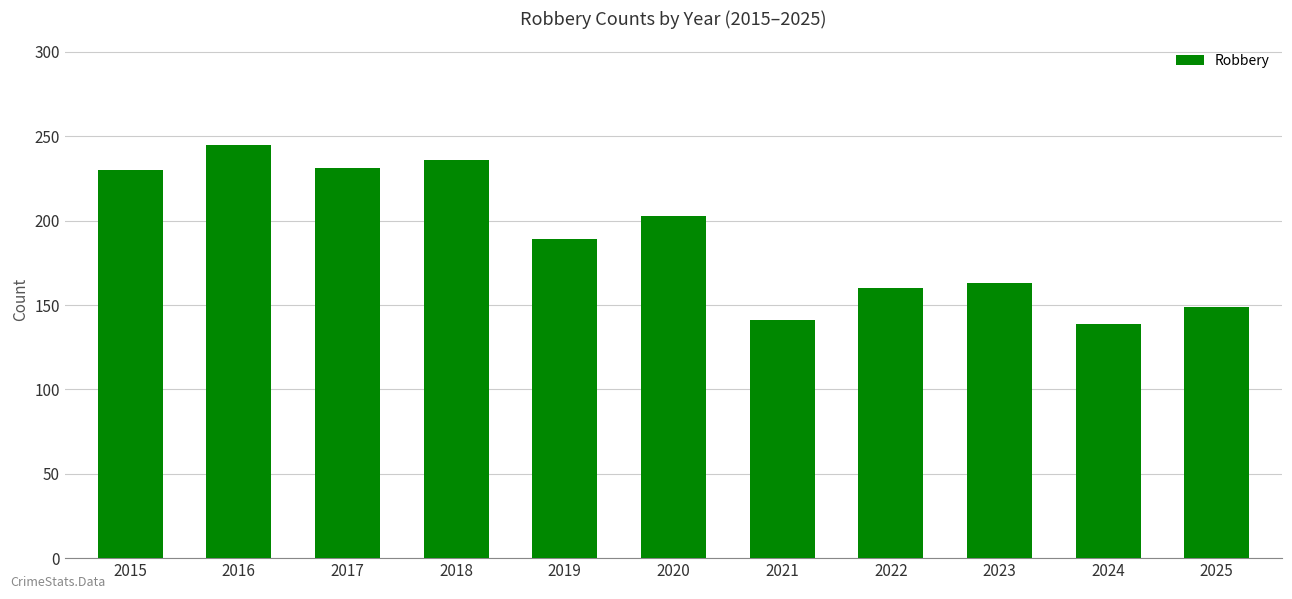

What is the maximum value shown in the chart?

245